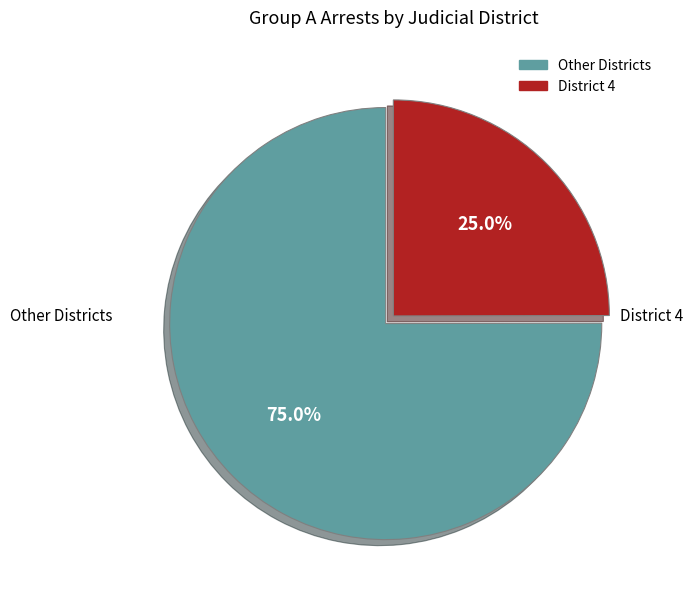

Is there any slice that represents more than half of the pie?

Yes